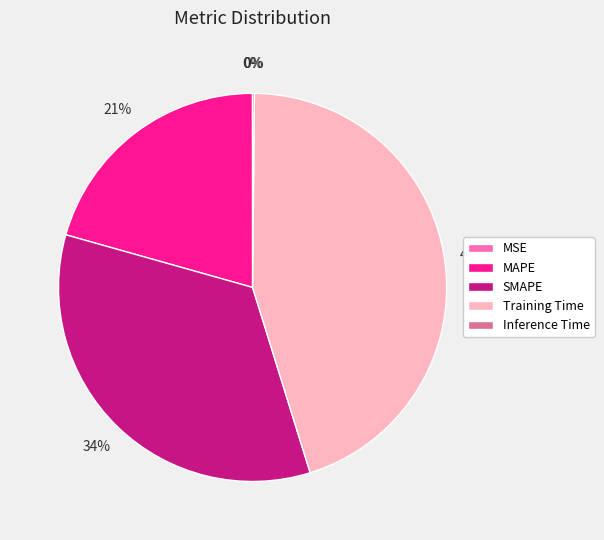

Approximately how many times larger is the value at MAPE compared to Training Time?

0.5